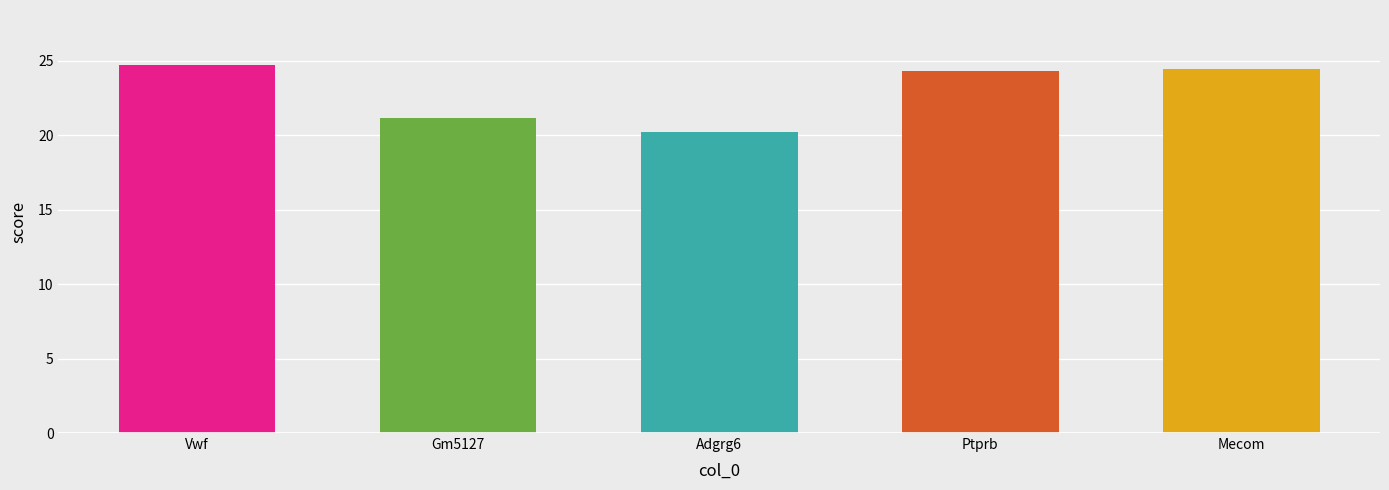

What is the label of the 3rd bar from the right?

Adgrg6